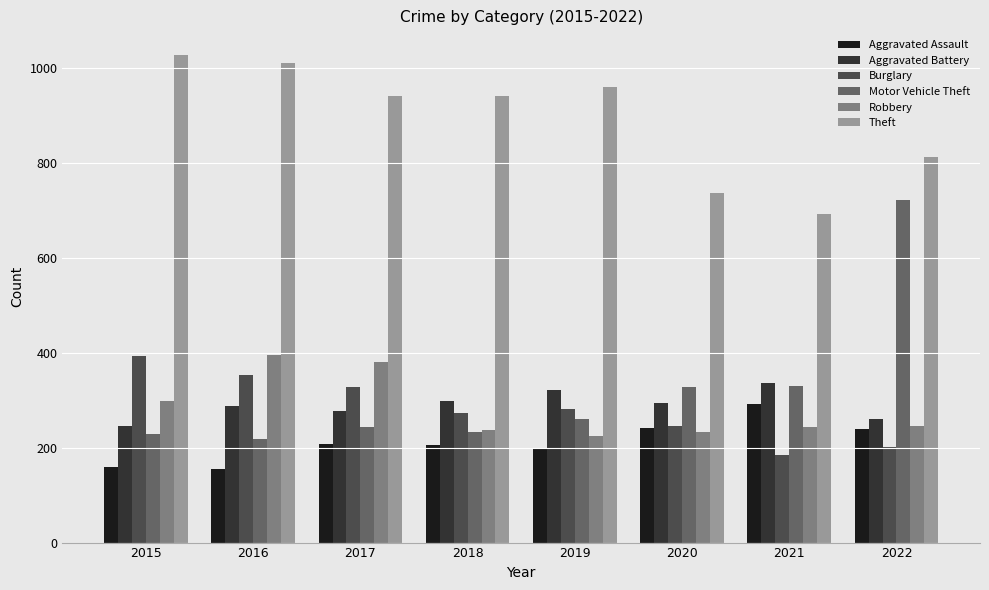

What is the average value of the Motor Vehicle Theft series?

320